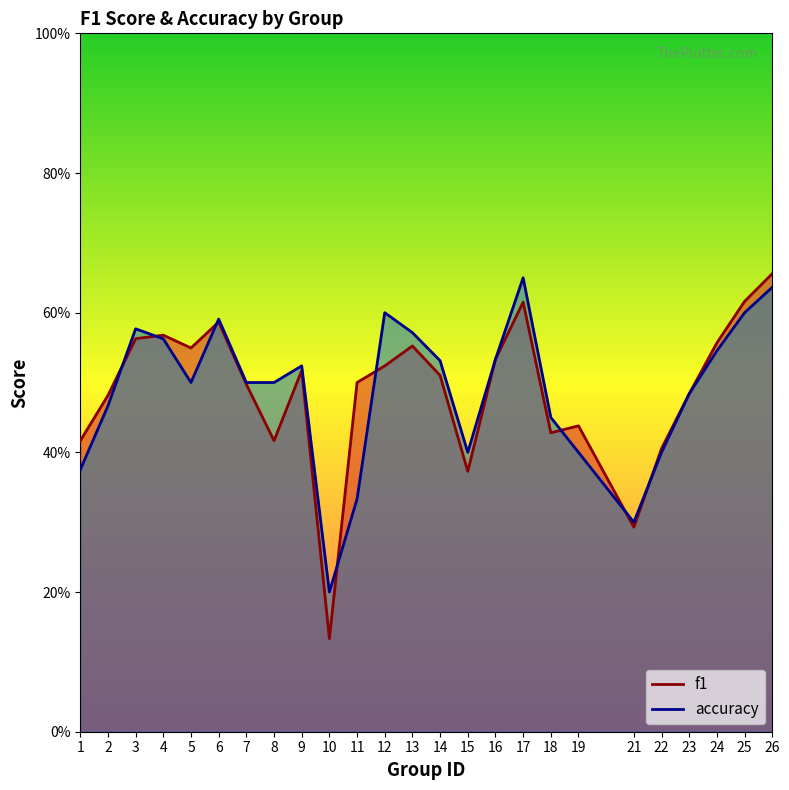

What is the value of the accuracy point at the 12th from the left?

0.6